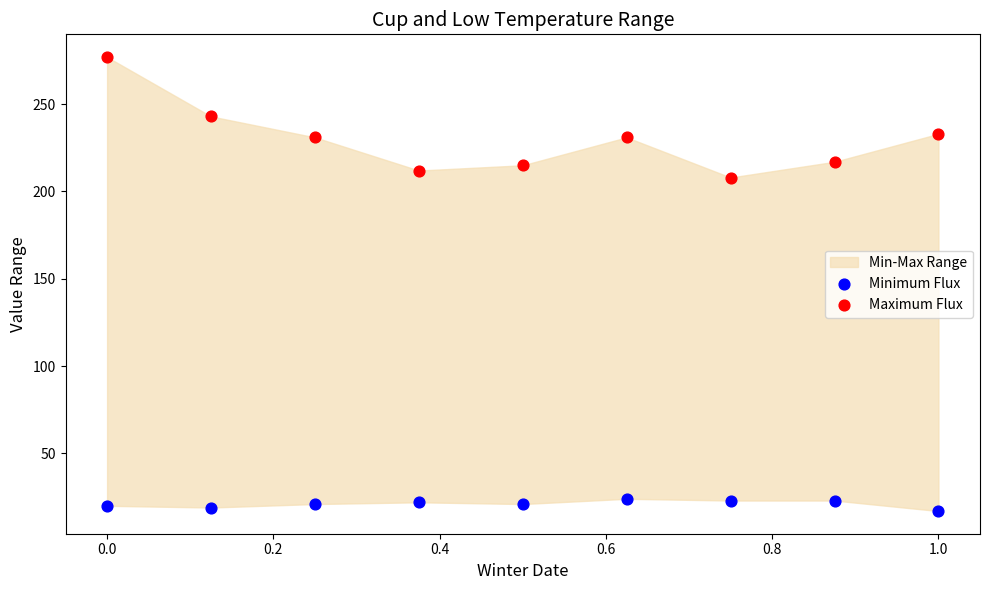

Across all series, what Y value is closest to 147?

208